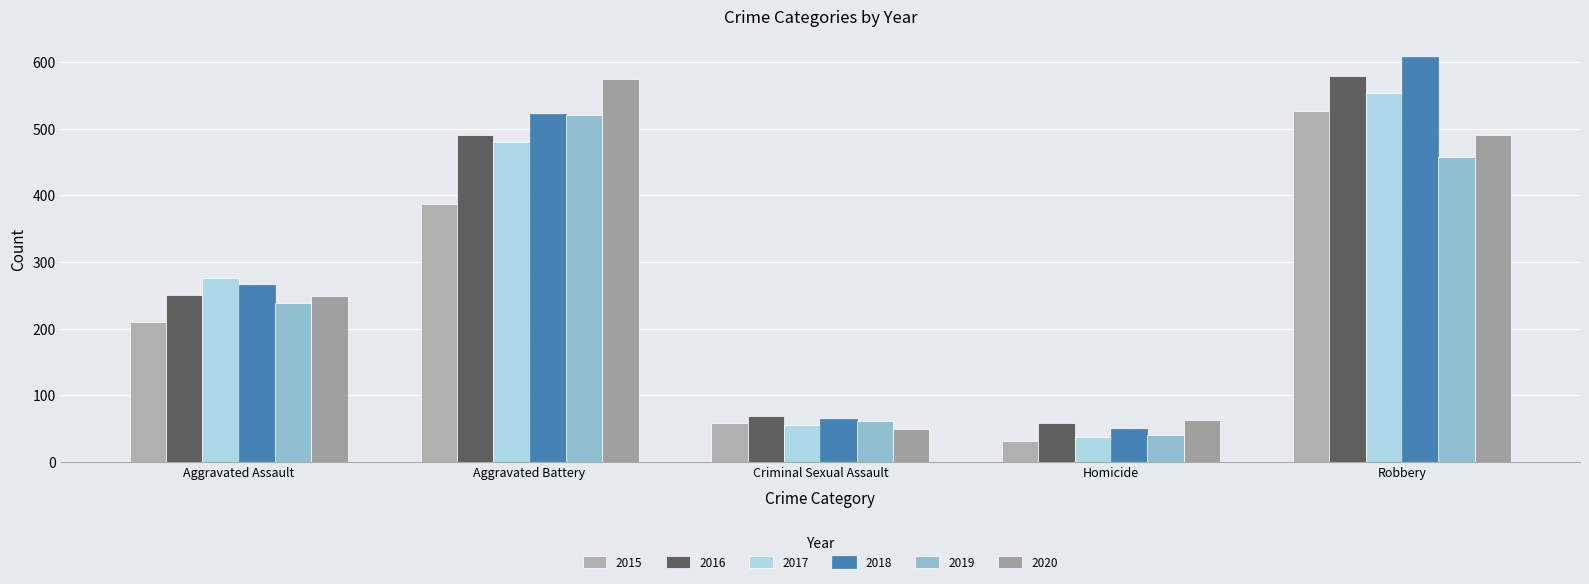

Reading left to right, extract all data points from this chart.

2015: 210	387	58	32	527
2016: 250	491	69	59	579
2017: 276	480	55	37	553
2018: 265	522	65	49	608
2019: 238	520	61	40	458
2020: 249	574	49	63	491